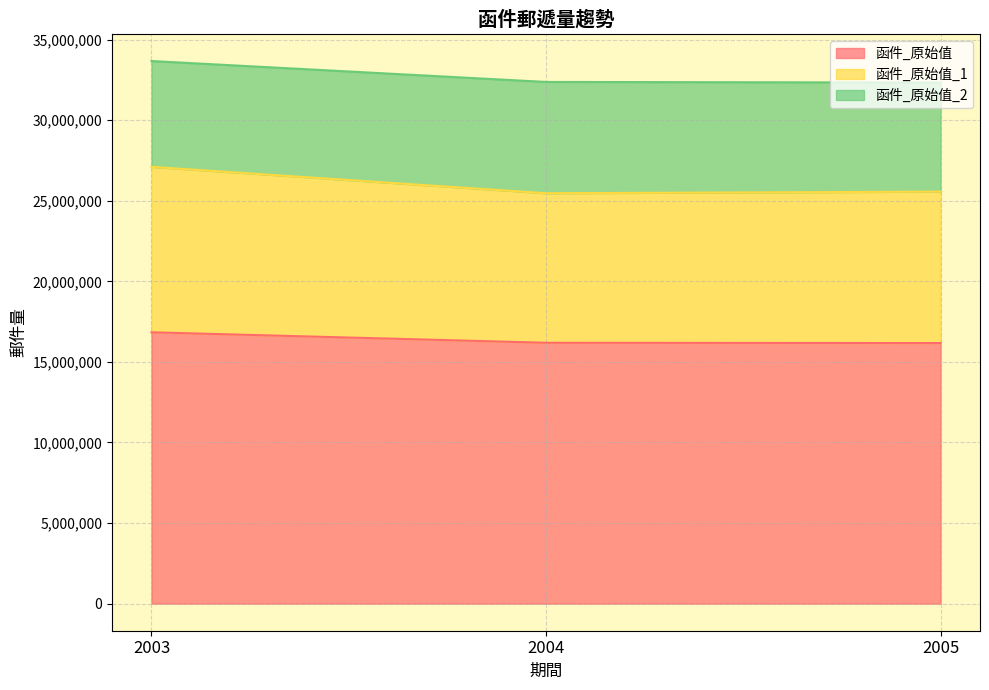

What is the maximum value for 函件_原始值_1?

27104471